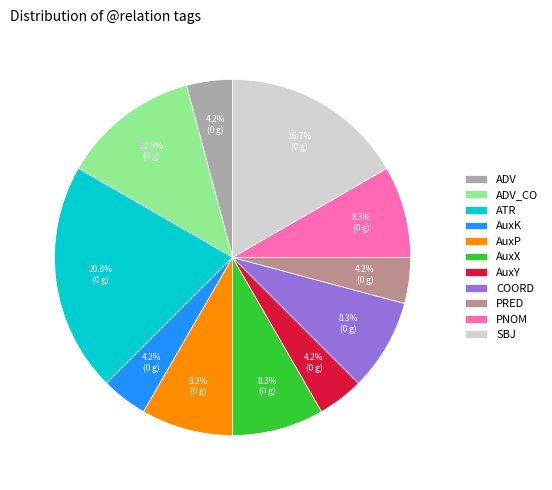

Count the number of slices in the pie.

11